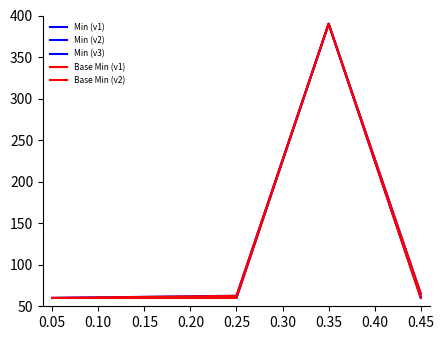

What is the value of the Min (v3) point at the 1st from the left?

60.0